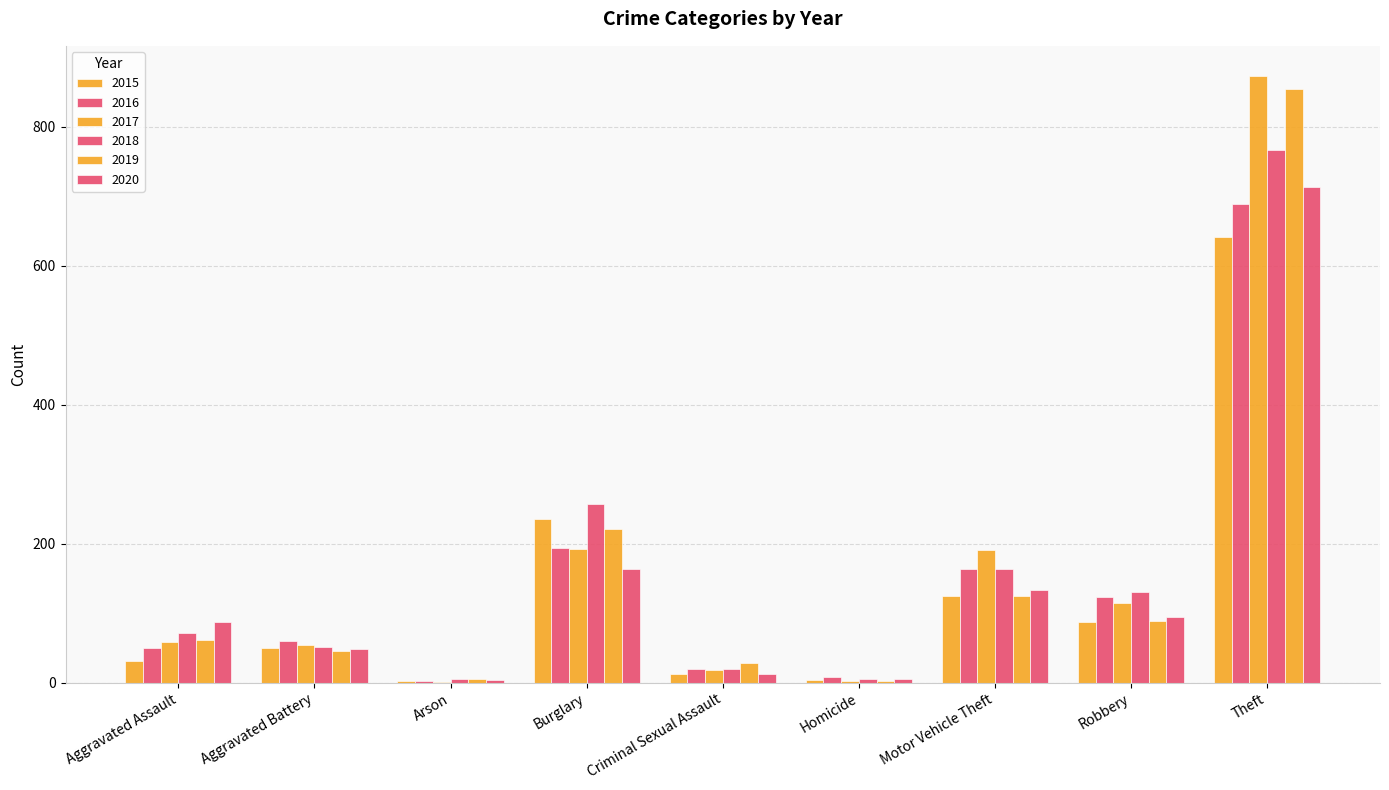

What is the maximum value shown in the chart?

873